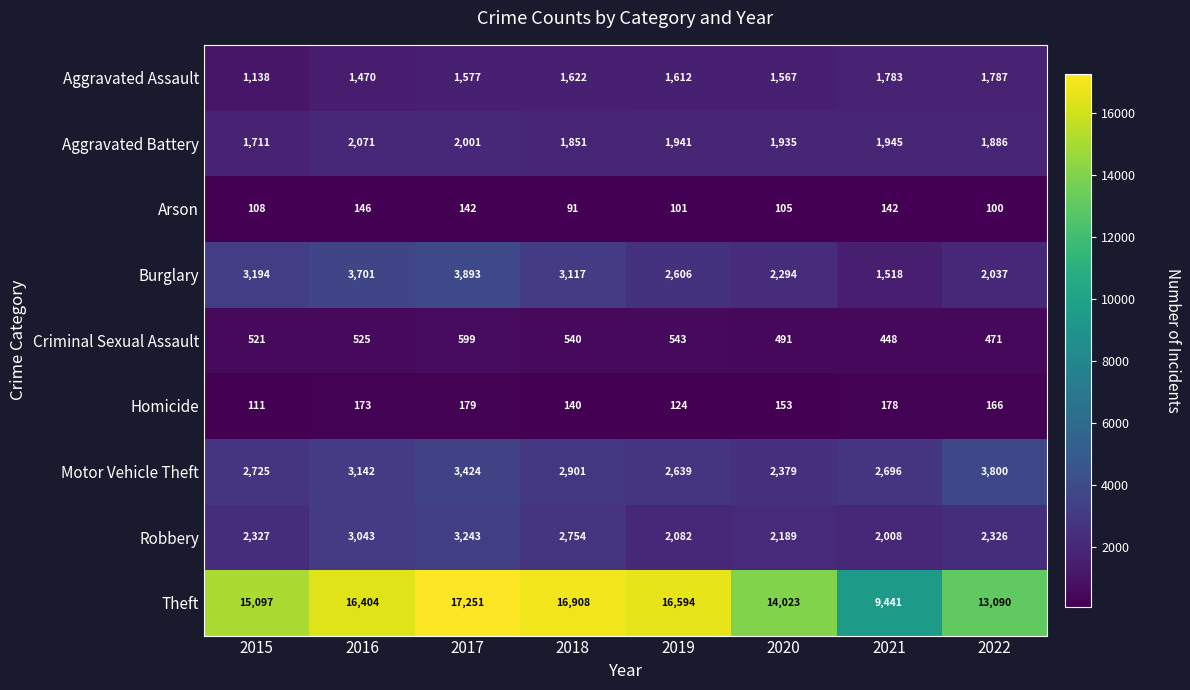

Is it true that Motor Vehicle Theft equals 3424 at 2017?

True